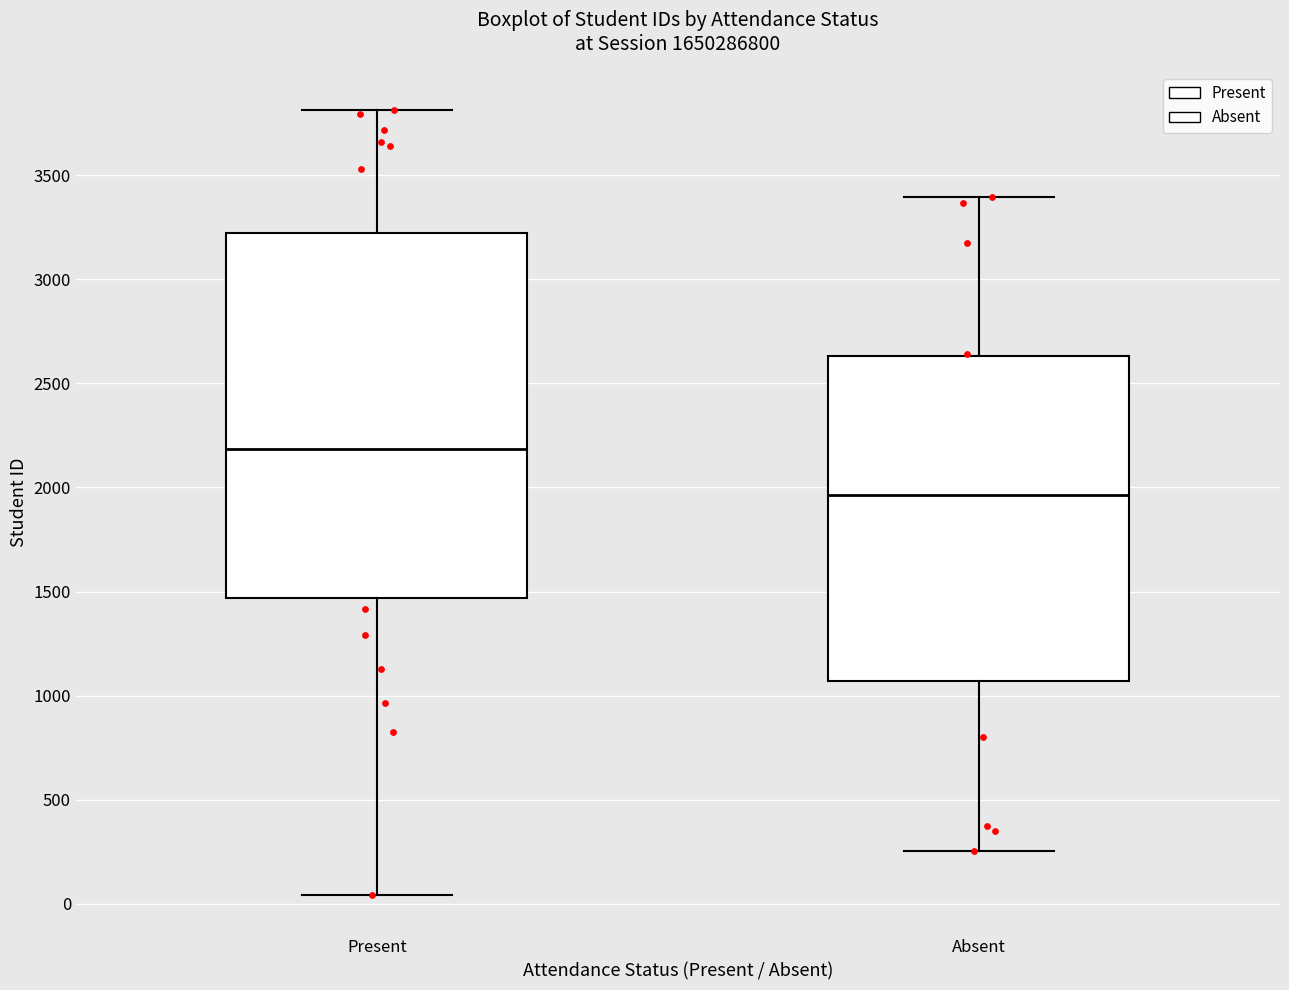

Comparing the boxes themselves (not the whiskers), which one is the tallest?

Present